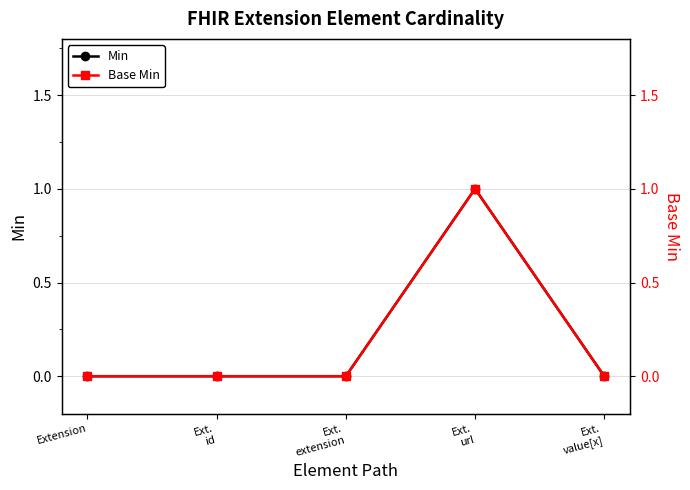

What is the maximum value for Base Min?

1